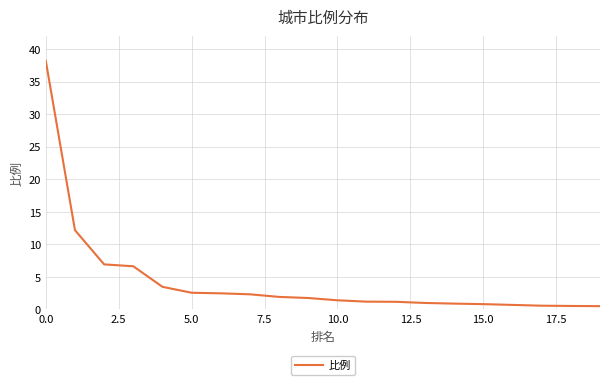

What is the maximum value shown in the chart?

38.2